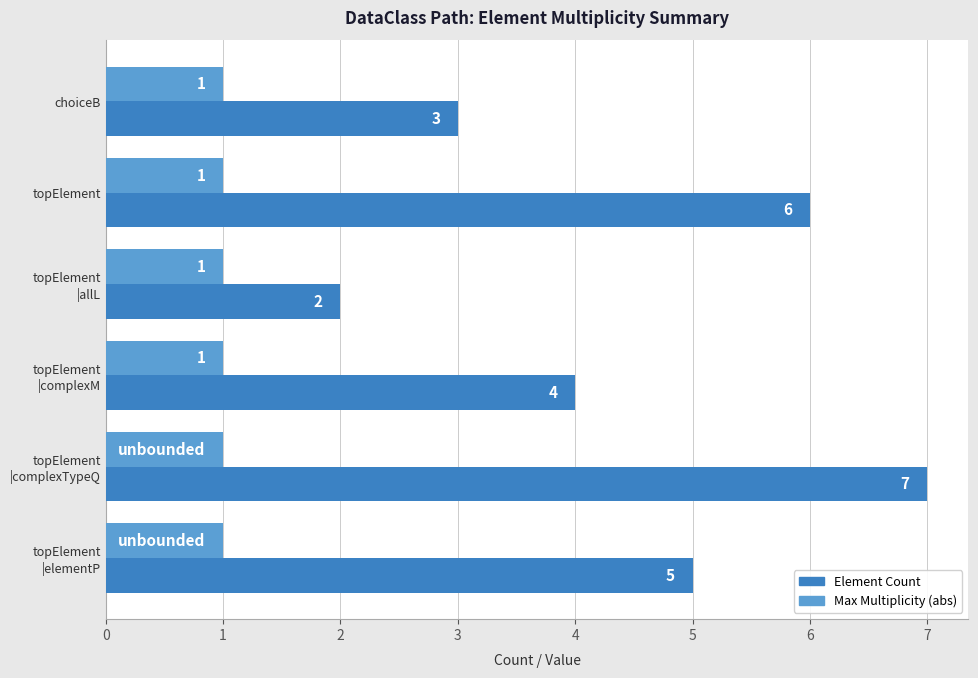

At which category is the sum across all series the highest?

topElement
|complexTypeQ